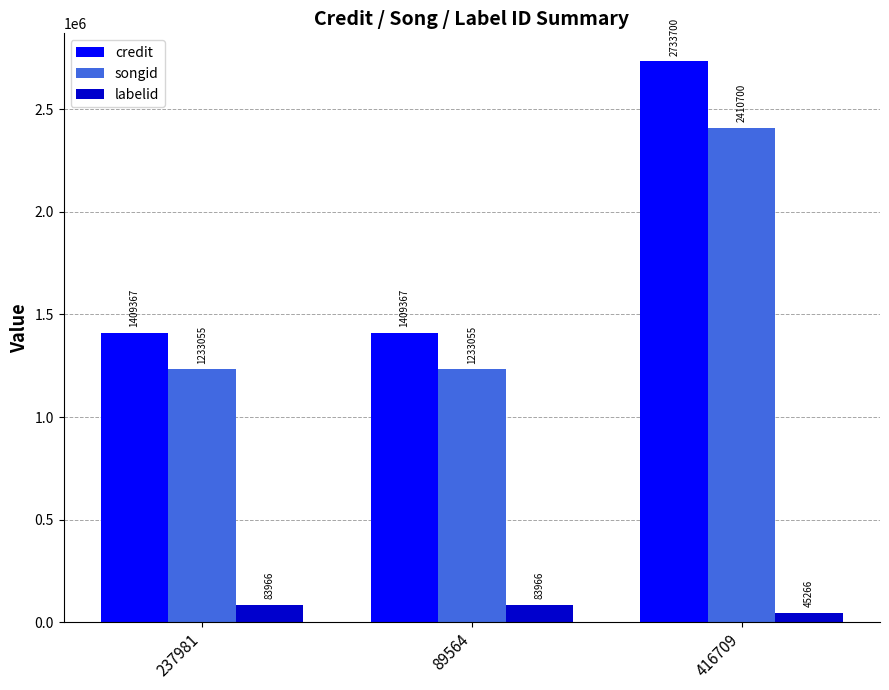

Does the chart contain stacked bars?

No